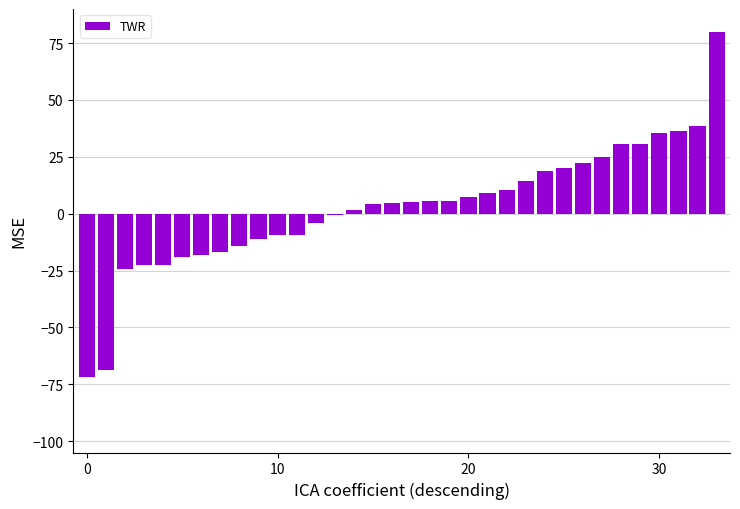

What is the maximum value shown in the chart?

80.0